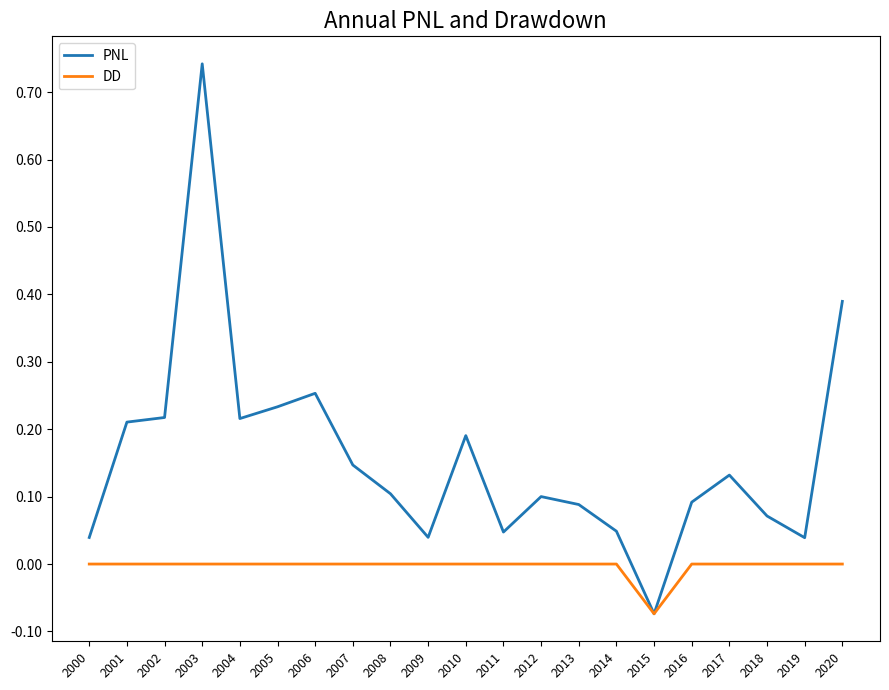

List the series in order of their peak value, lowest first.

DD, PNL